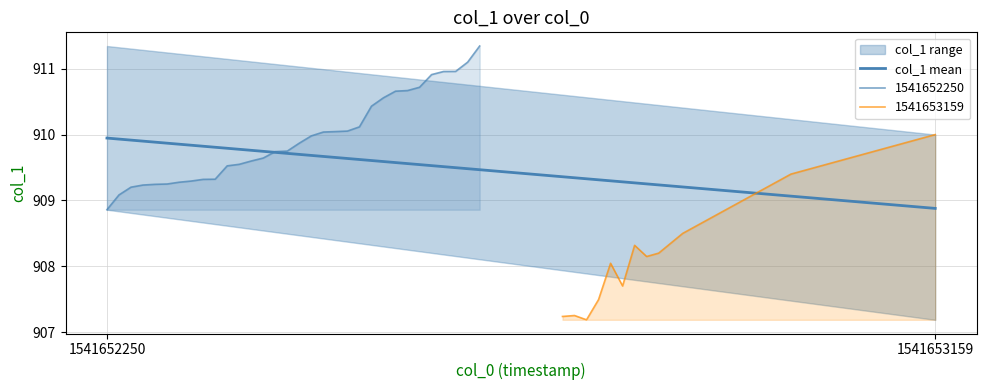

Count the number of values greater than 909.

1